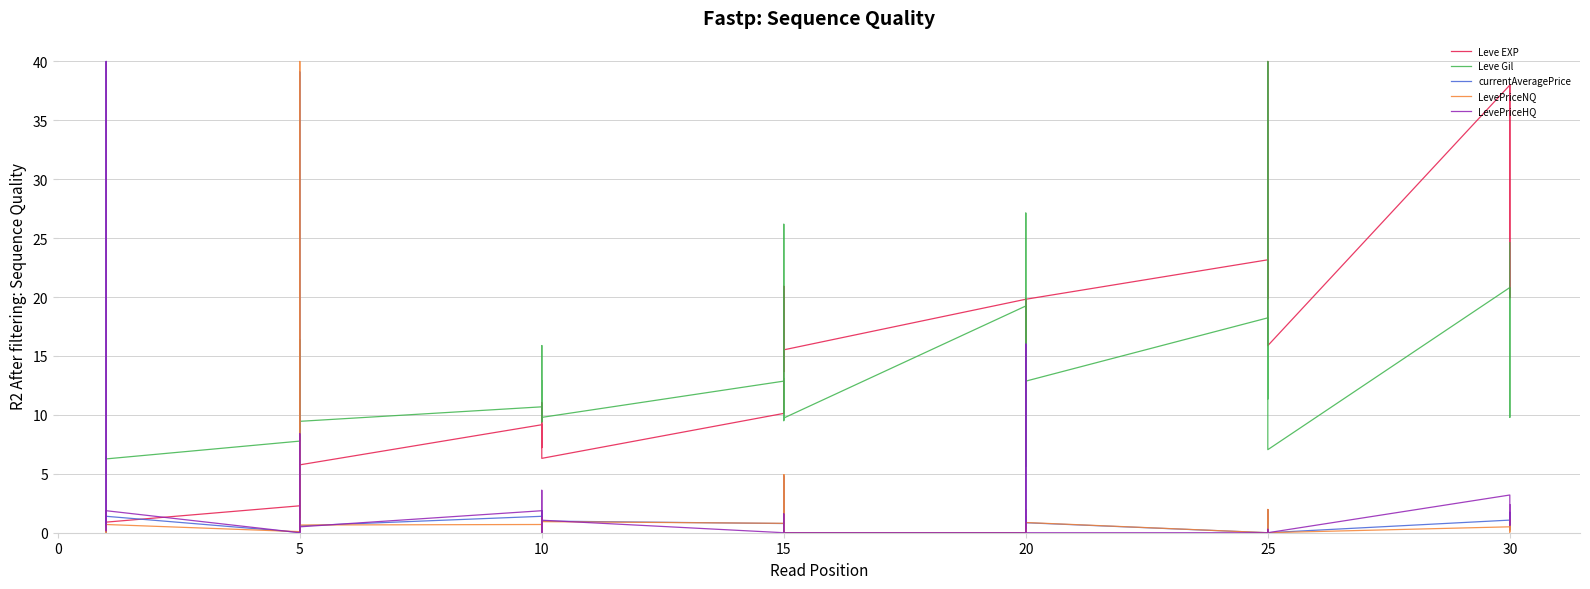

Is it true that LevePriceHQ equals 21.8 at 25?

False